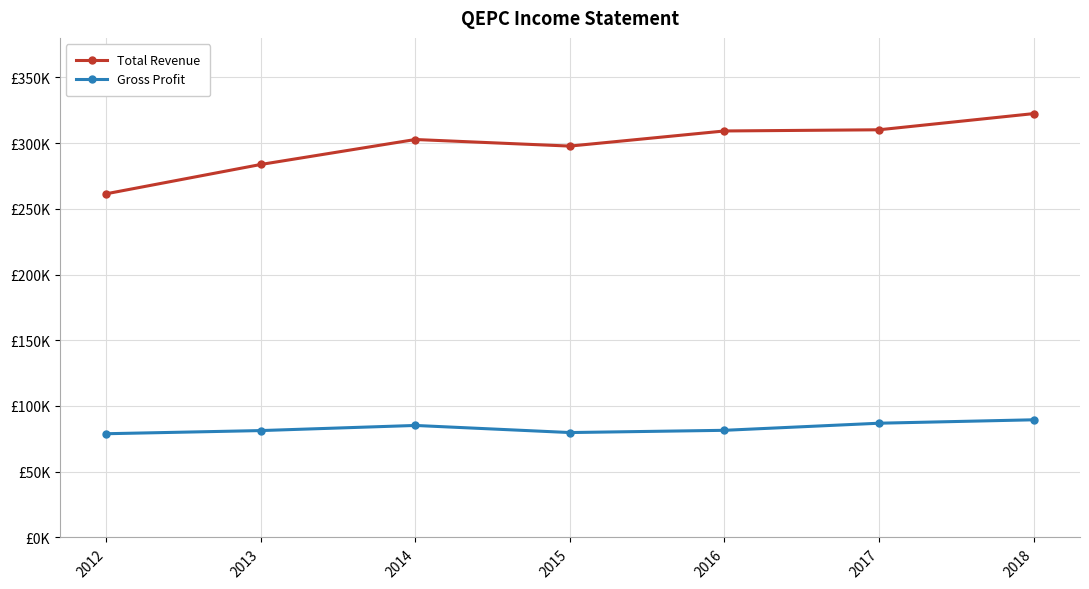

Which has a higher value, 2015 or 2018?

2018